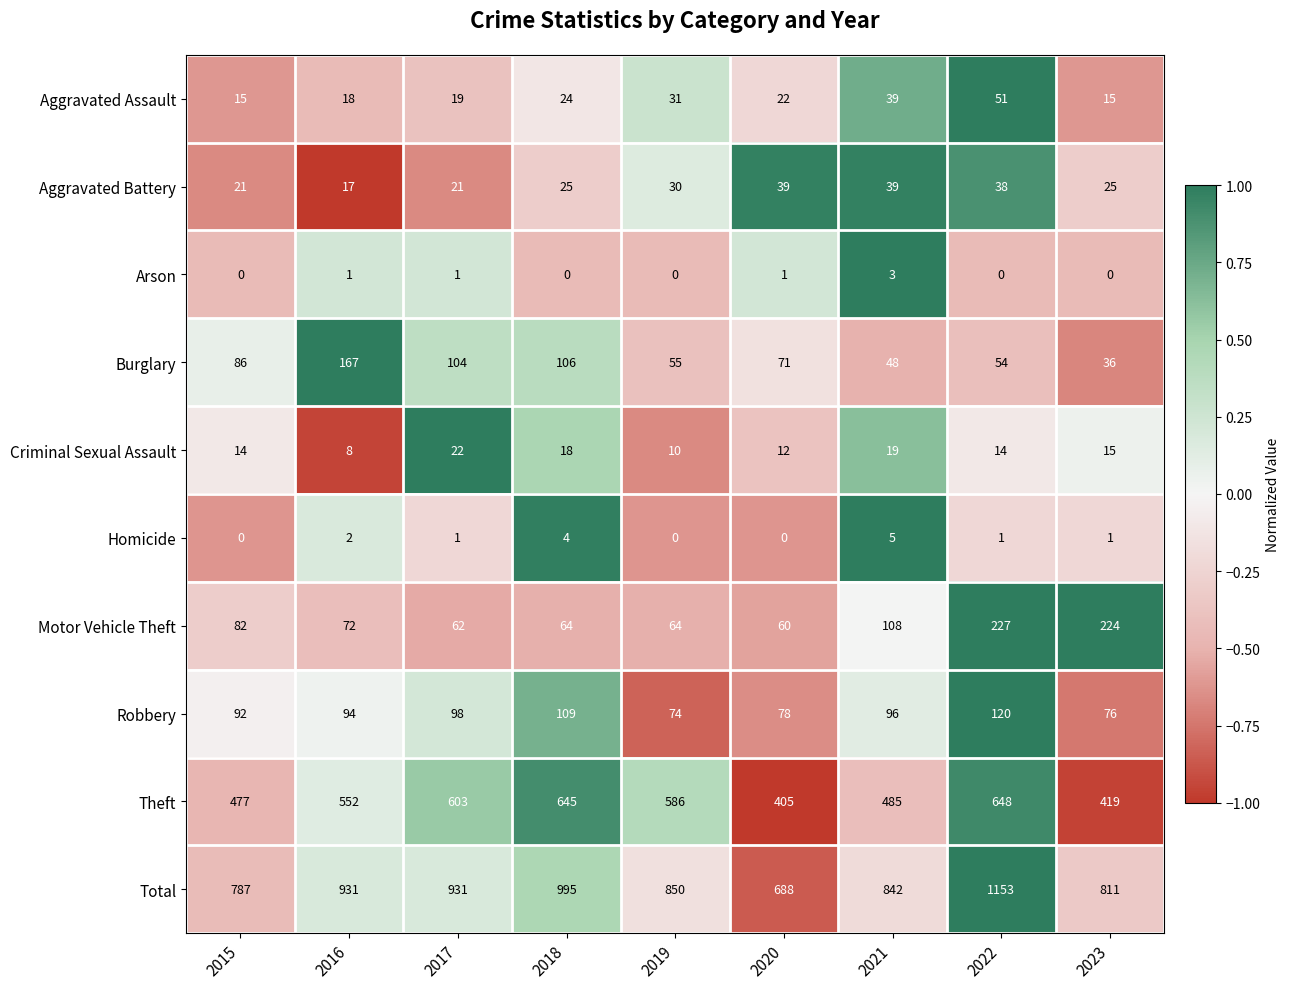

What is the maximum value shown in the chart?

1153